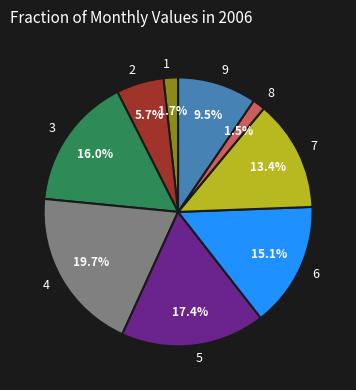

Which has a higher value, 7 or 1?

7